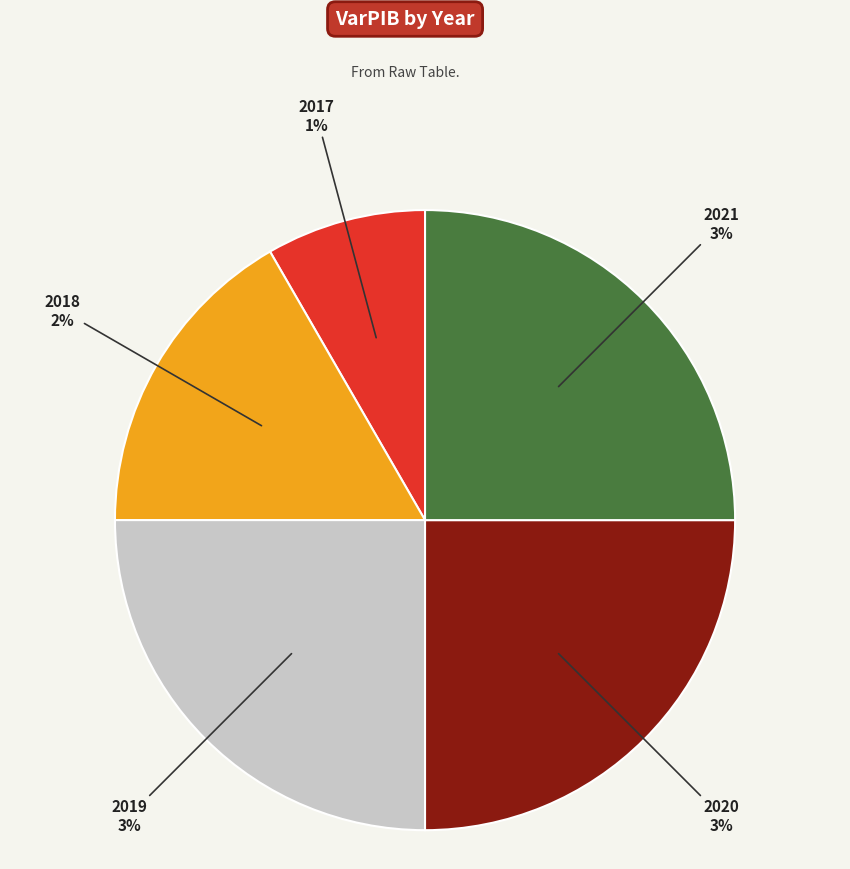

To the nearest percent, what percentage of the pie is 2021?

25%